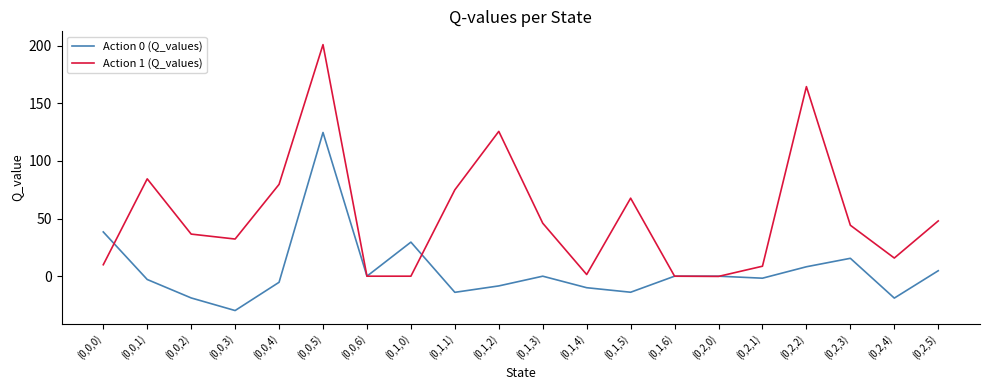

How many distinct data groups are displayed?

2